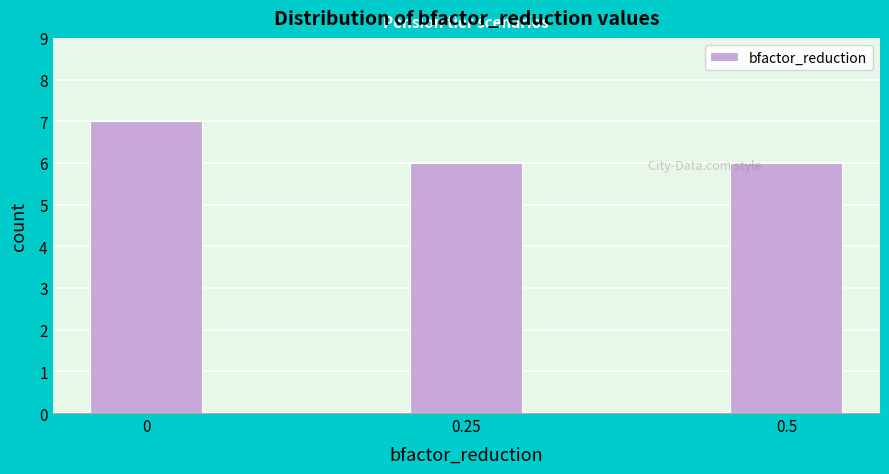

Reading left to right, what are all the values shown in this chart?

0=7	0.25=6	0.5=6